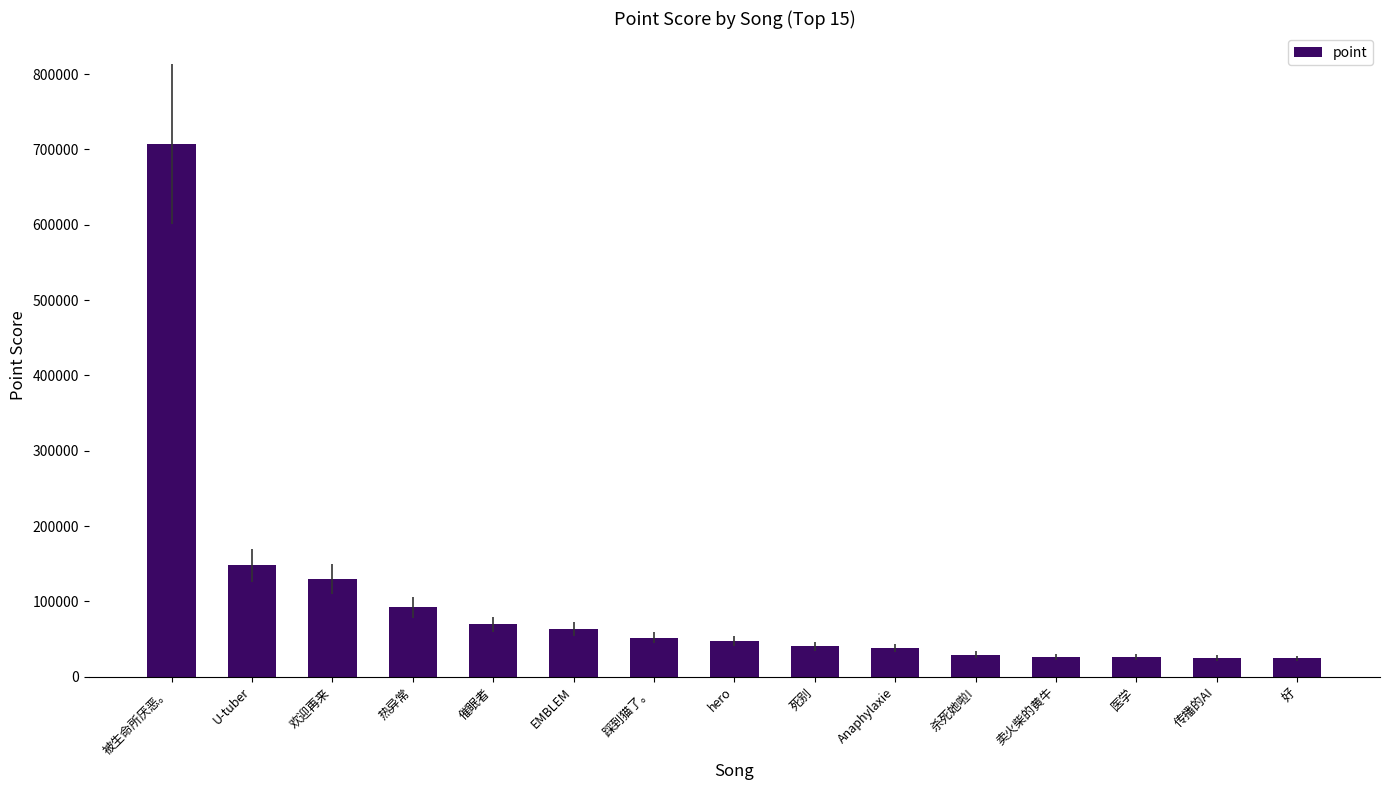

At which category does the chart reach its peak across all series?

被生命所厌恶。